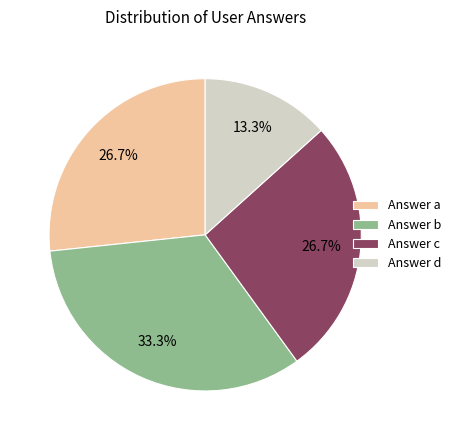

Count the number of slices in the pie.

4